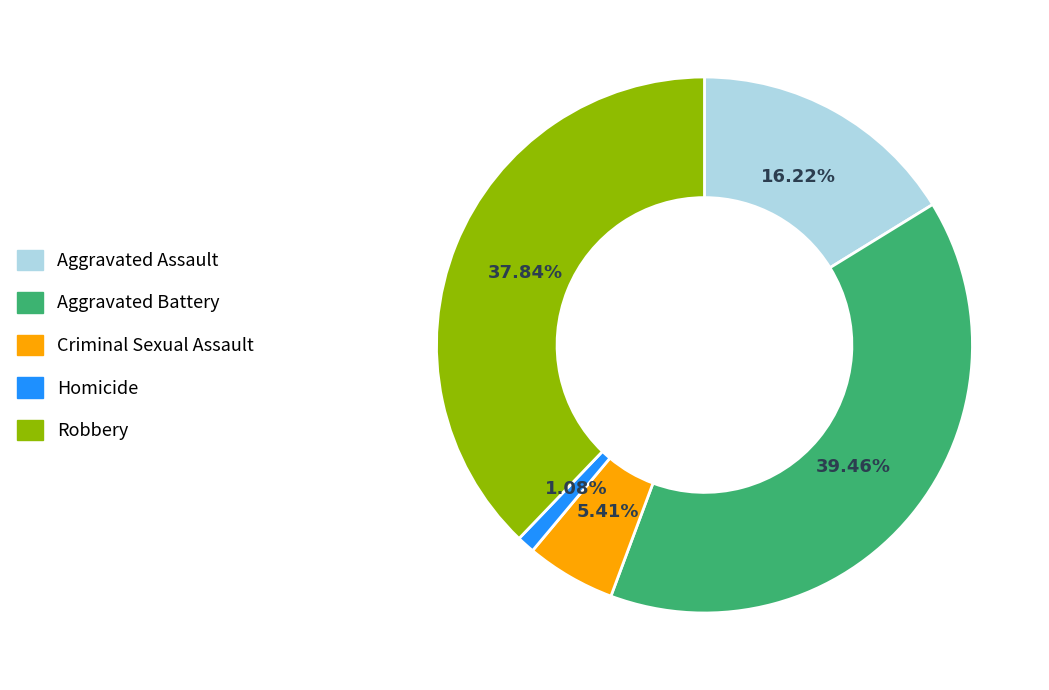

Rank the categories by value from lowest to highest.

Homicide, Criminal Sexual Assault, Aggravated Assault, Robbery, Aggravated Battery